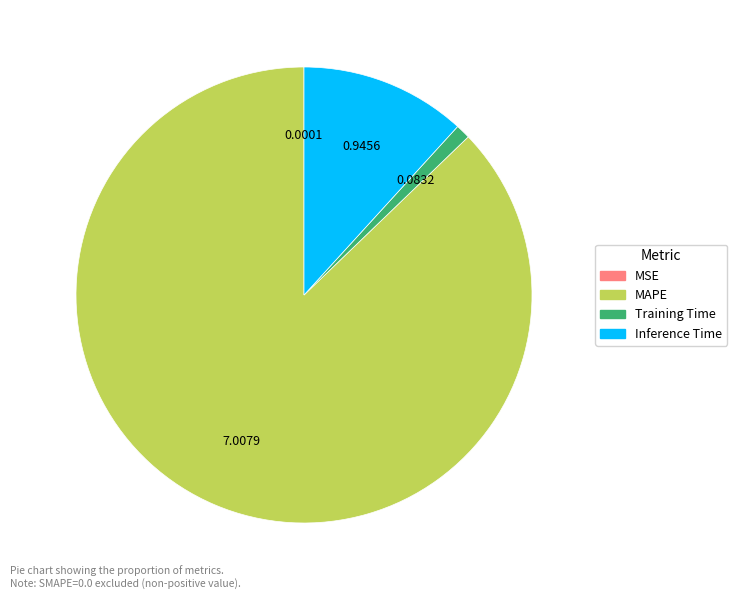

Combined, do Training Time and Inference Time account for over 50%?

No